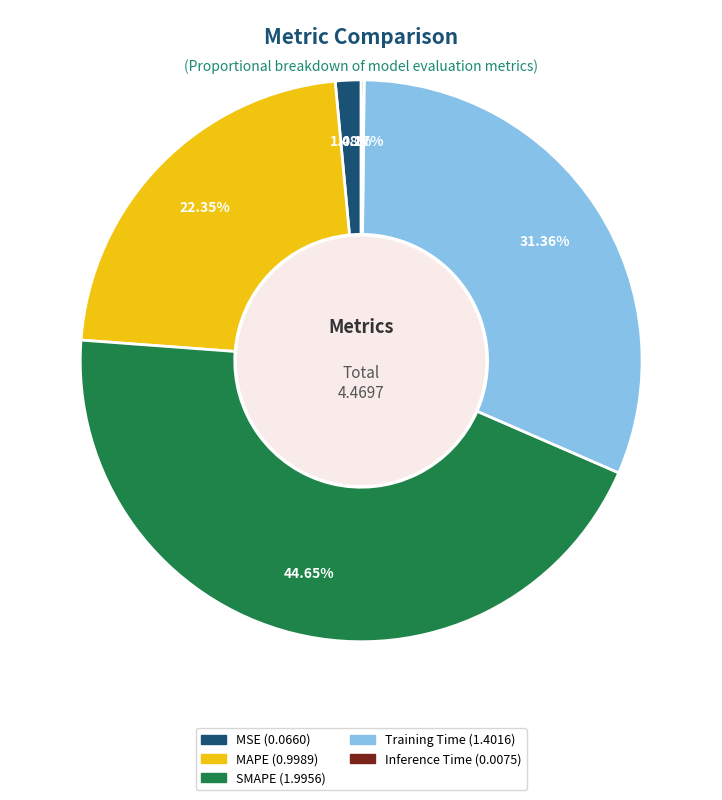

Which has a higher value, MAPE or MSE?

MAPE